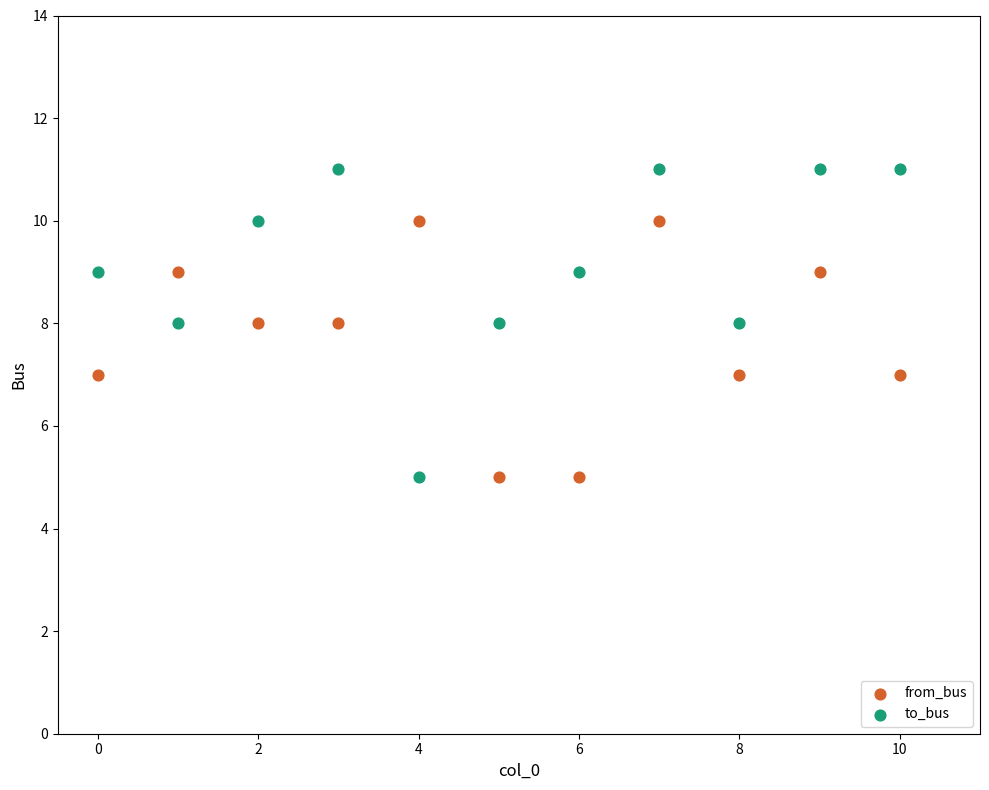

Which series has the widest spread of Y values?

to_bus